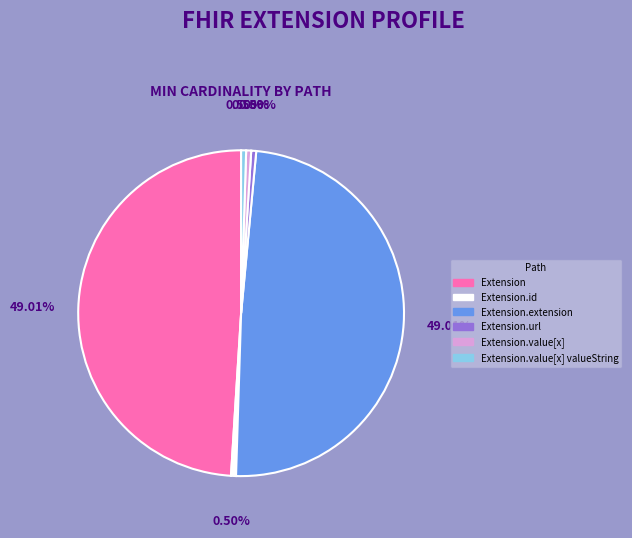

Does any single category account for the majority?

No